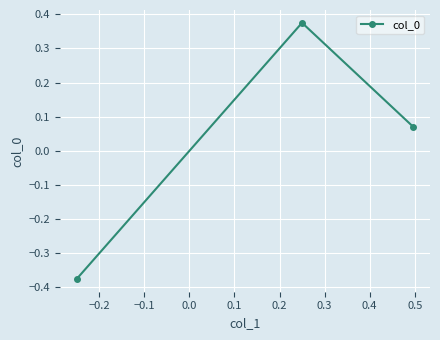

Does the chart have visible grid lines?

Yes